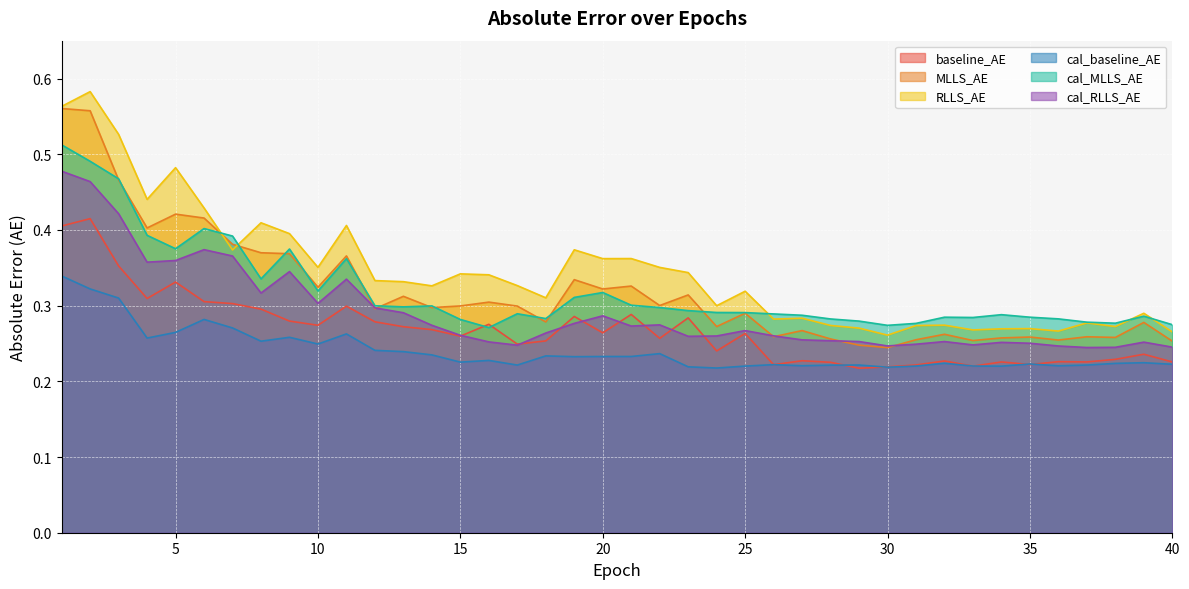

Between 26 and 37, which series saw the biggest shift?

cal_RLLS_AE